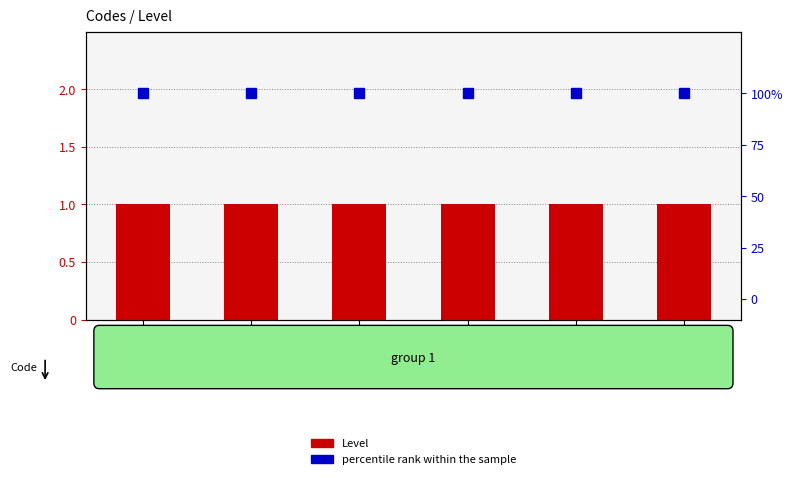

At how many categories does at least one series exceed 35?

6